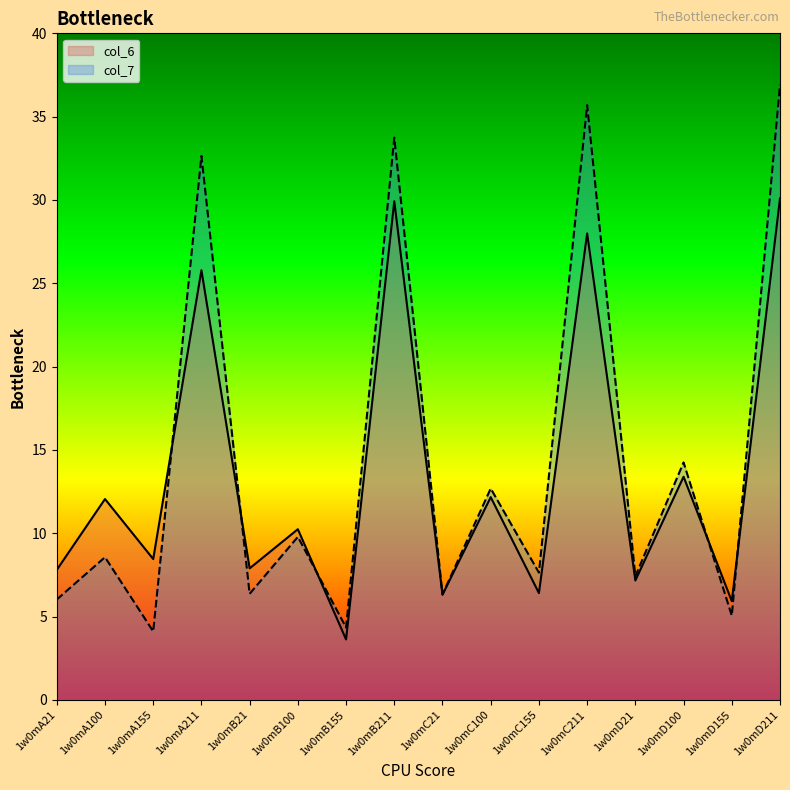

What is the difference between the maximum and minimum values in the col_7 series?

32.8